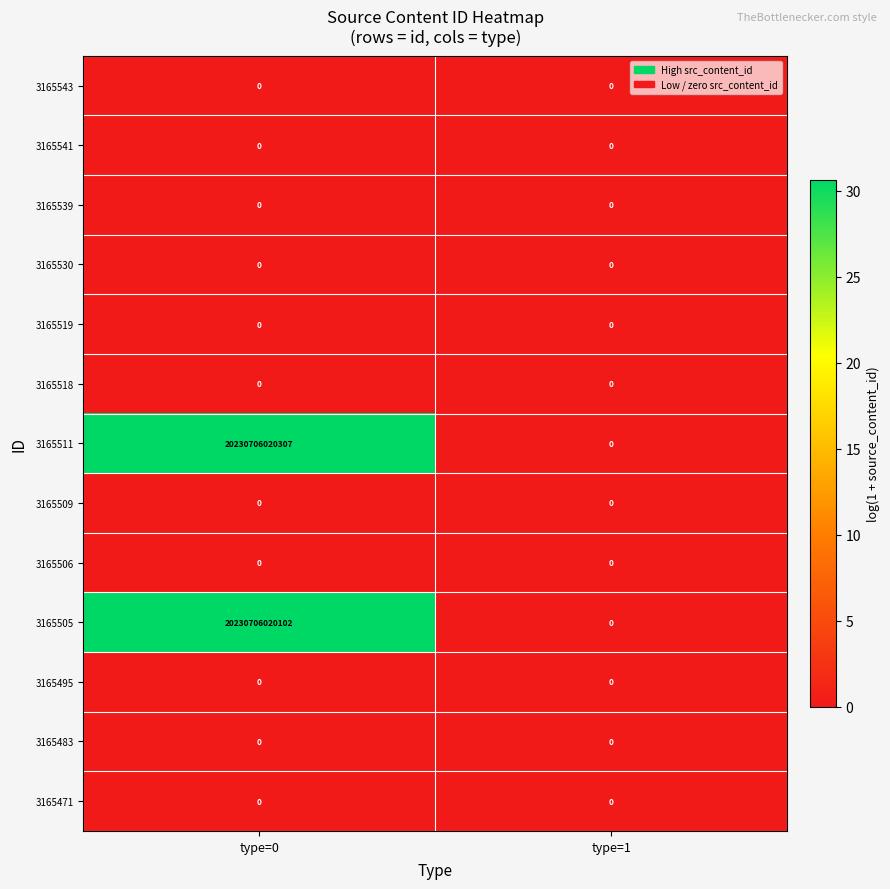

Which series has the largest range (max minus min)?

3165511